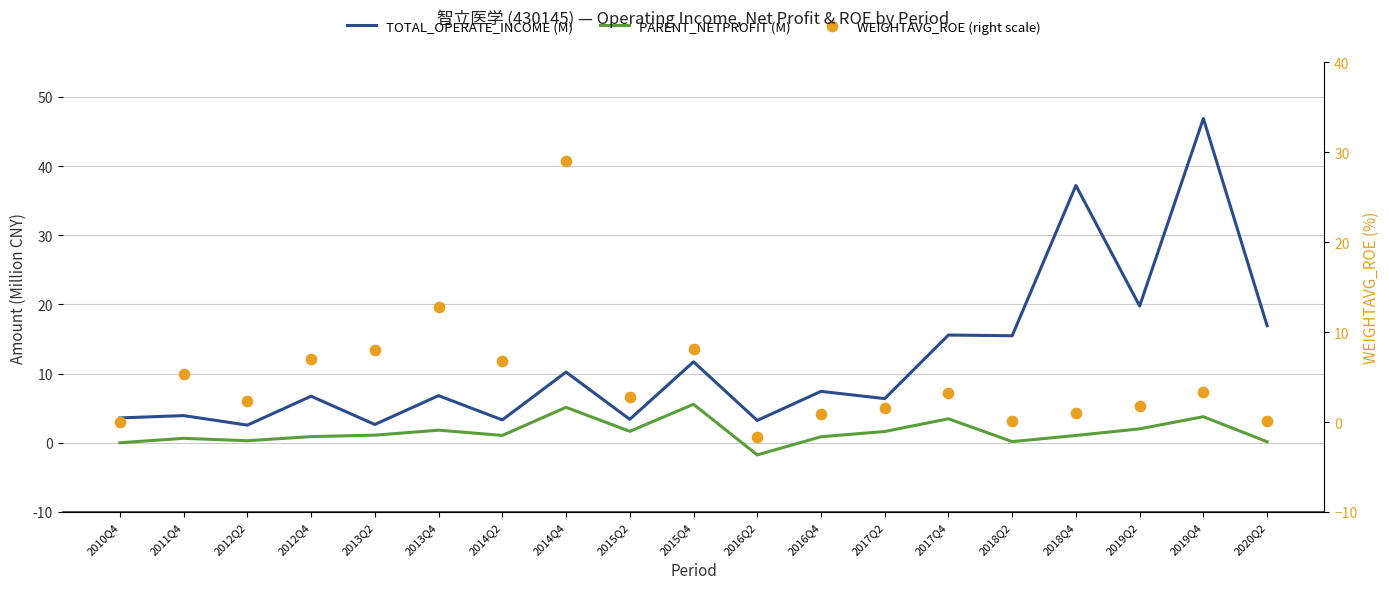

Which series contains the highest Y value?

TOTAL_OPERATE_INCOME (M)